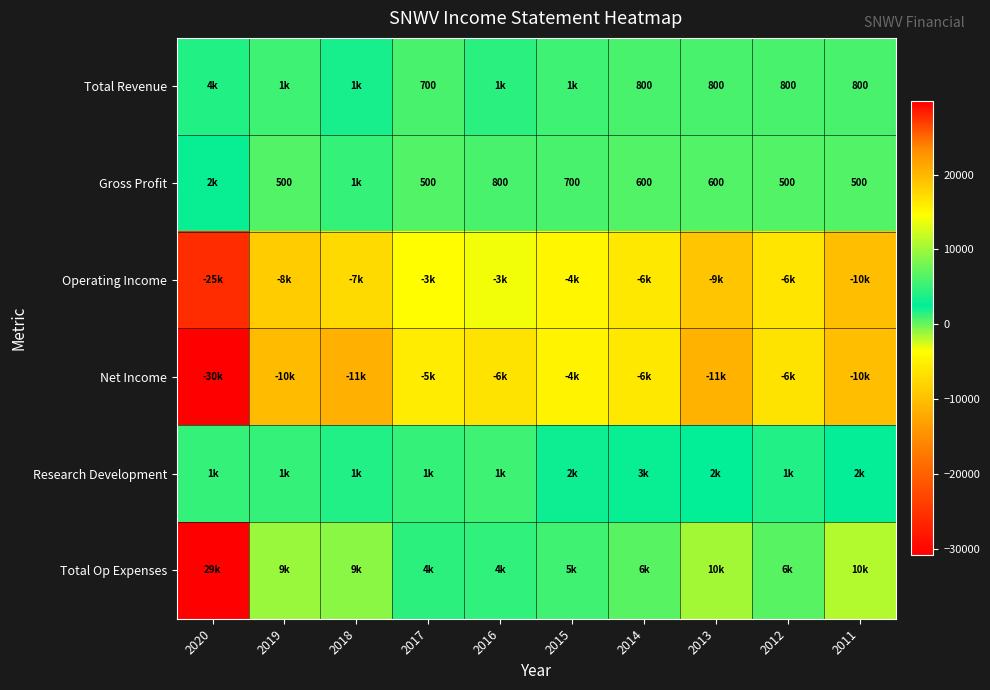

Is it true that Gross Profit equals 316 at 2012?

False